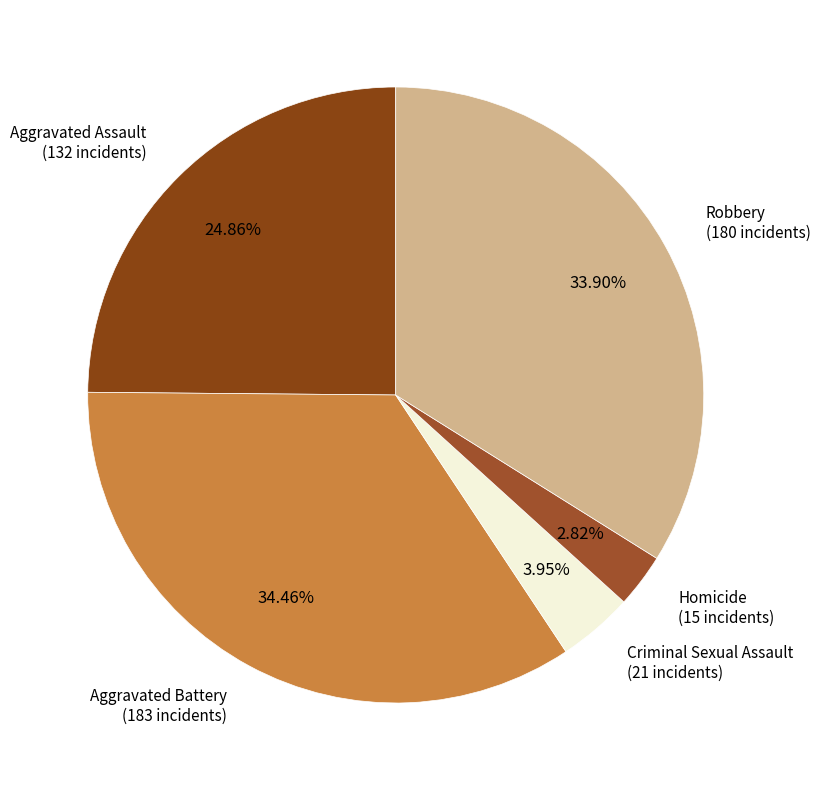

Count the number of slices in the pie.

5